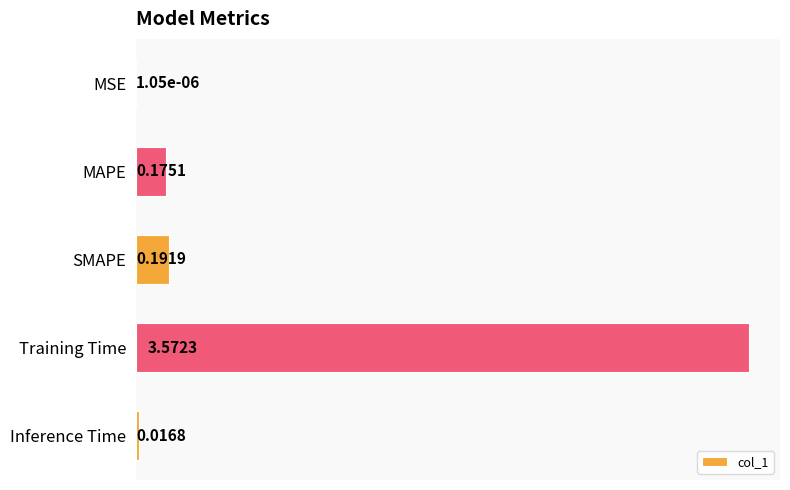

What is the sum of all values?

4.0